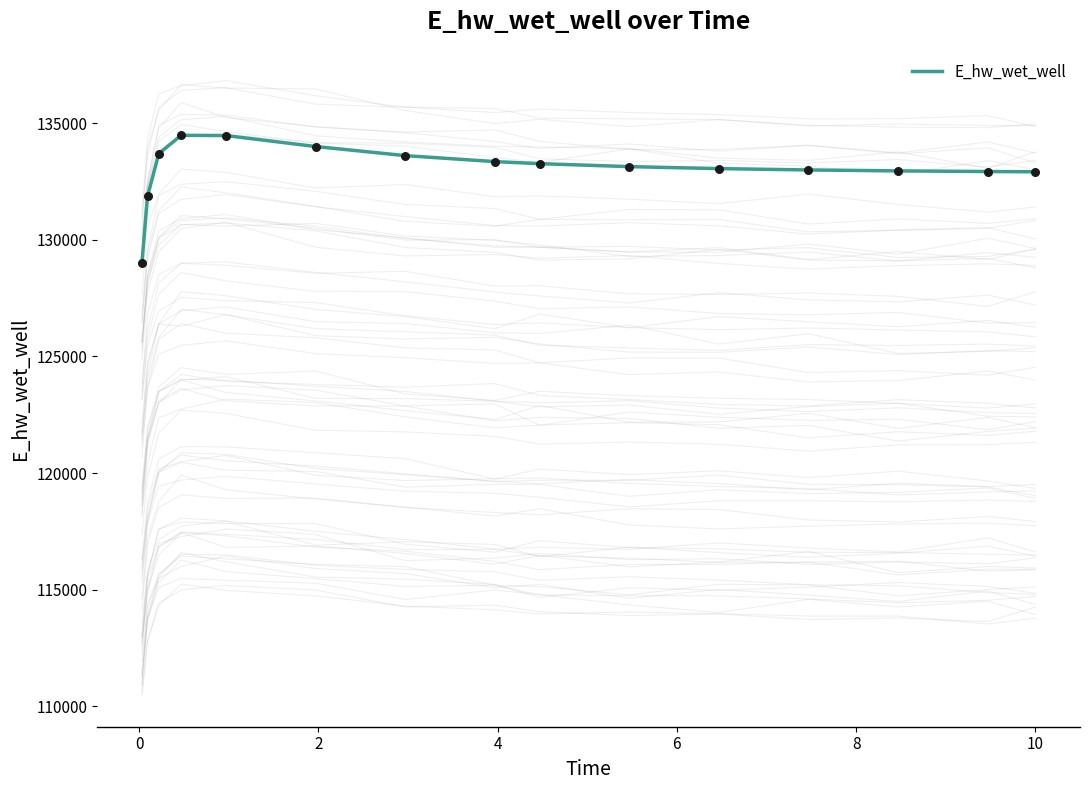

What is the highest value of the E_hw_wet_well series?

134476.8